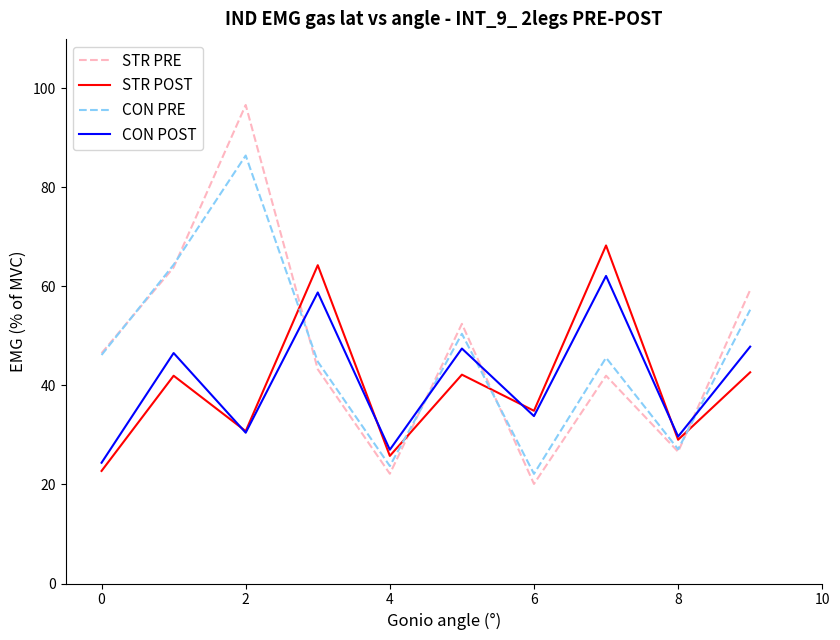

Which series has the widest spread of values?

STR PRE